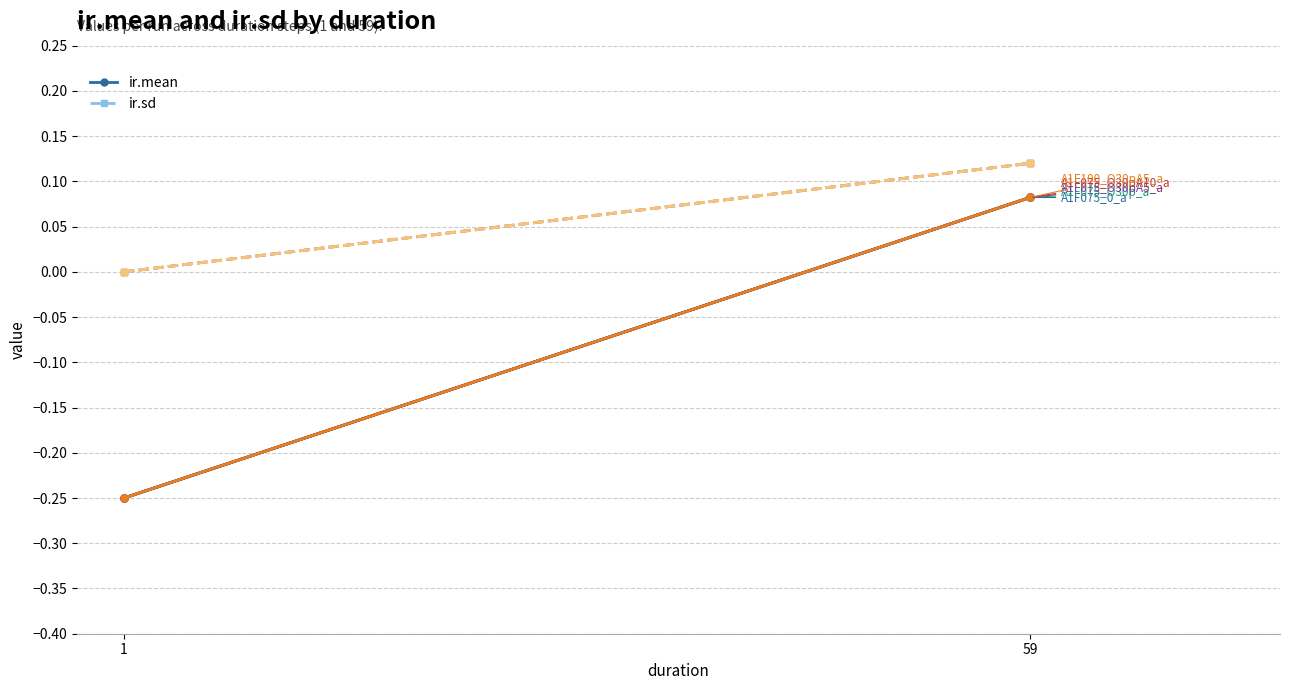

Reading right to left, what are all the values shown in this chart?

ir.mean: 59=0.1	1=-0.2
ir.sd: 59=0.1	1=0.0